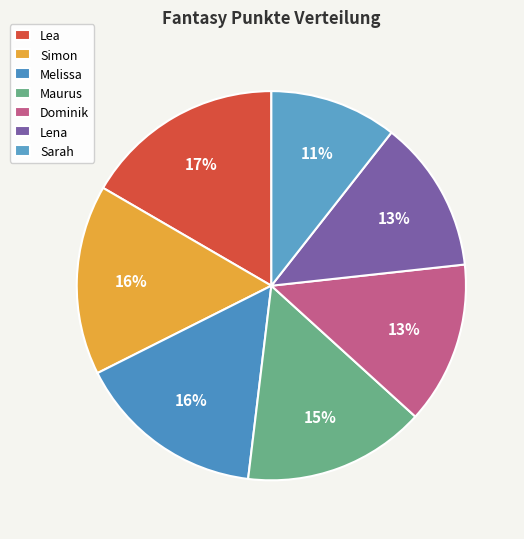

Which category has the biggest portion of the pie?

Lea